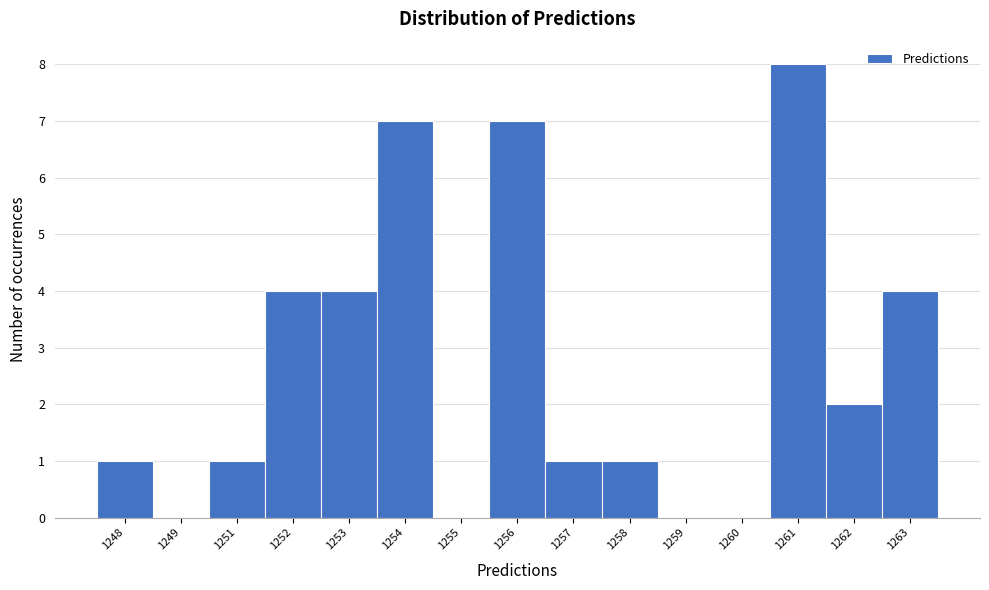

Reading left to right, extract all data points from this chart.

1248=1	1249=0	1251=1	1252=4	1253=4	1254=7	1255=0	1256=7	1257=1	1258=1	1259=0	1260=0	1261=8	1262=2	1263=4